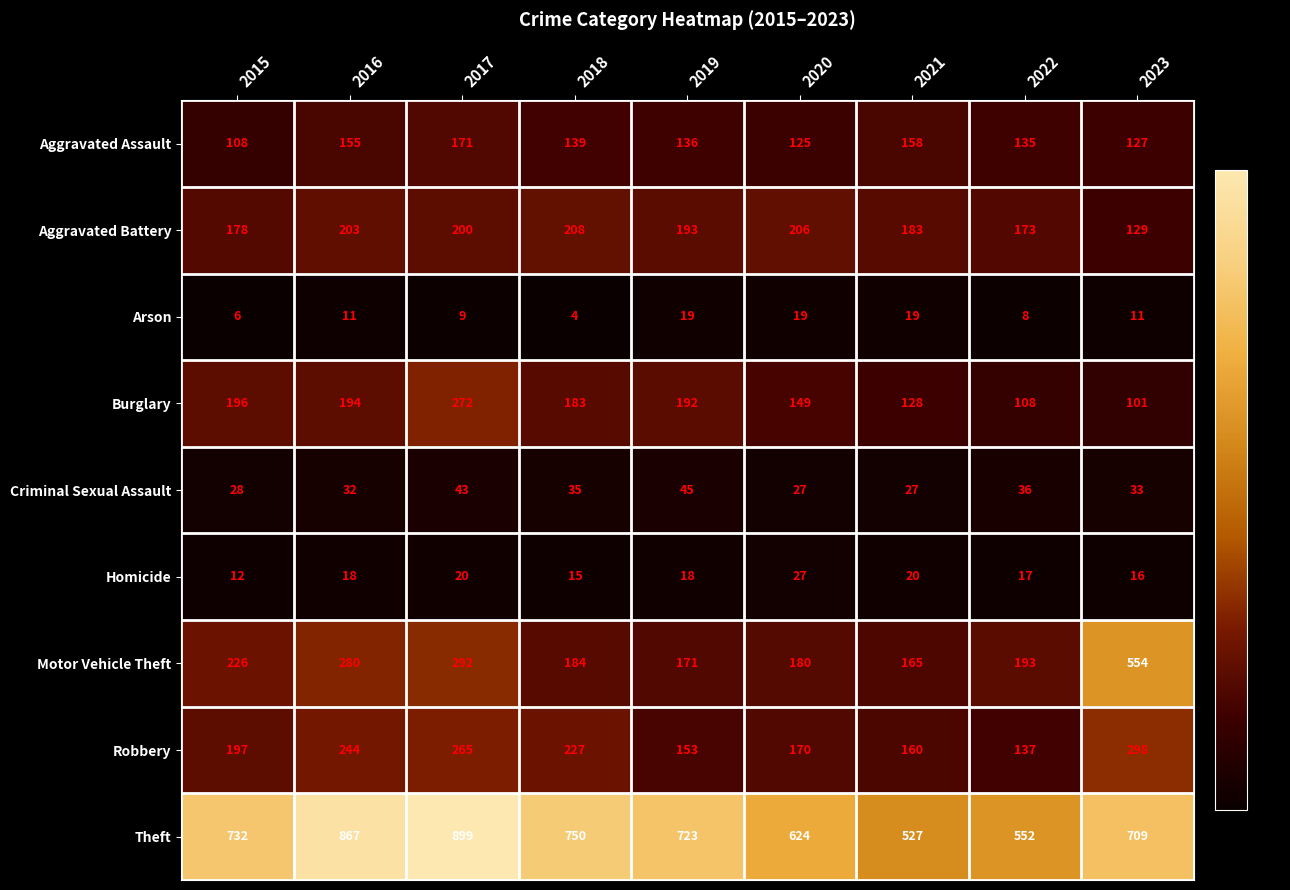

At 2022, list the series in order from smallest to largest.

Arson, Homicide, Criminal Sexual Assault, Burglary, Aggravated Assault, Robbery, Aggravated Battery, Motor Vehicle Theft, Theft